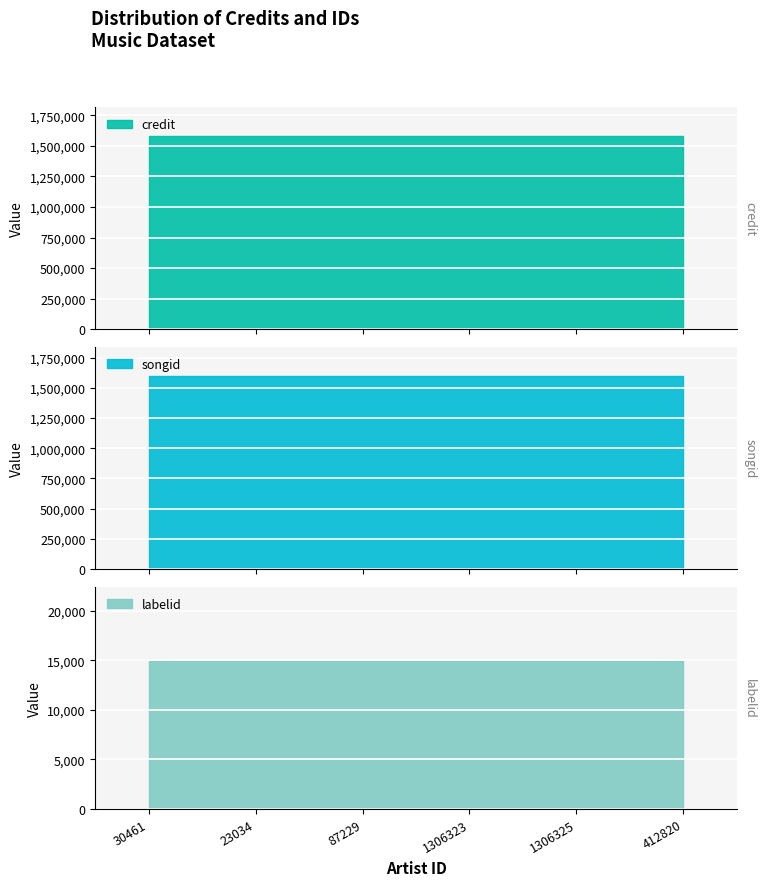

What are all the series names shown in the legend?

credit, songid, labelid